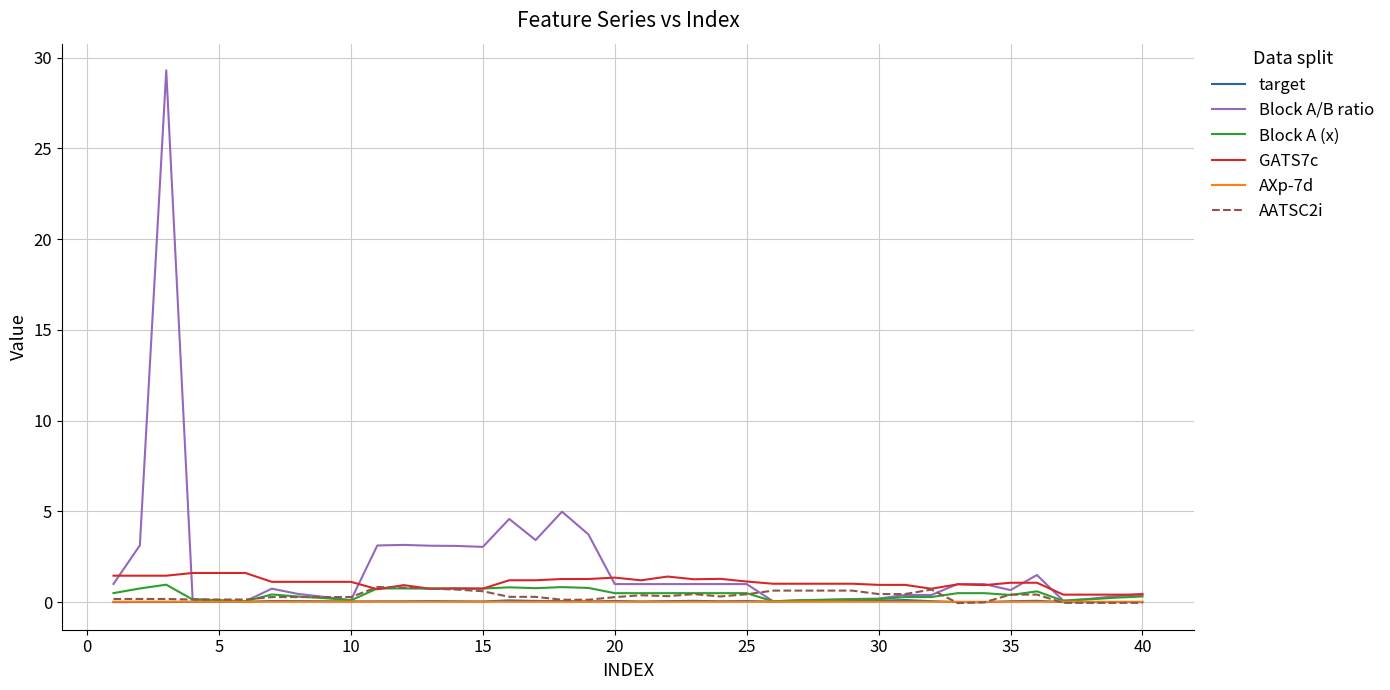

Which series has the widest spread of values?

Block A/B ratio